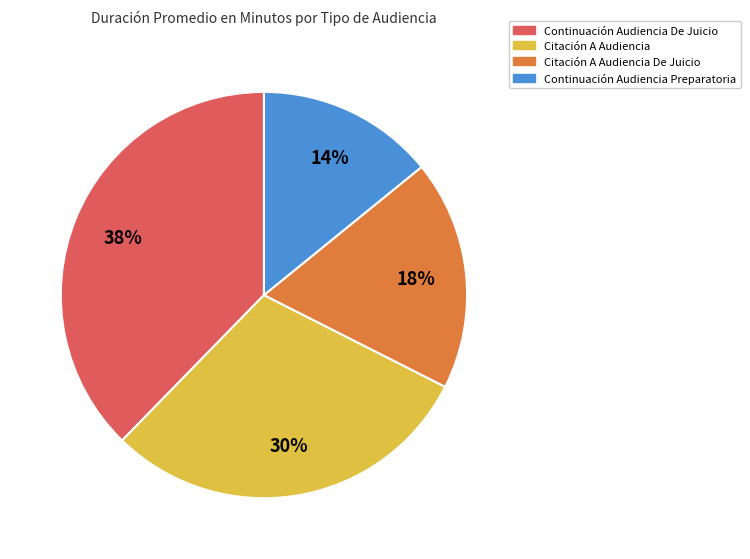

To the nearest percent, what is the average slice percentage?

25%